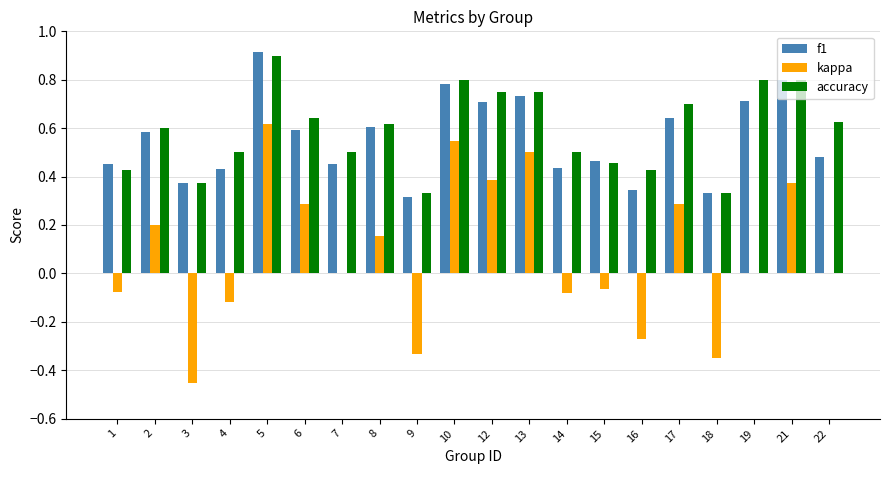

True or false: f1 has a value of 0.1 at 9.

False